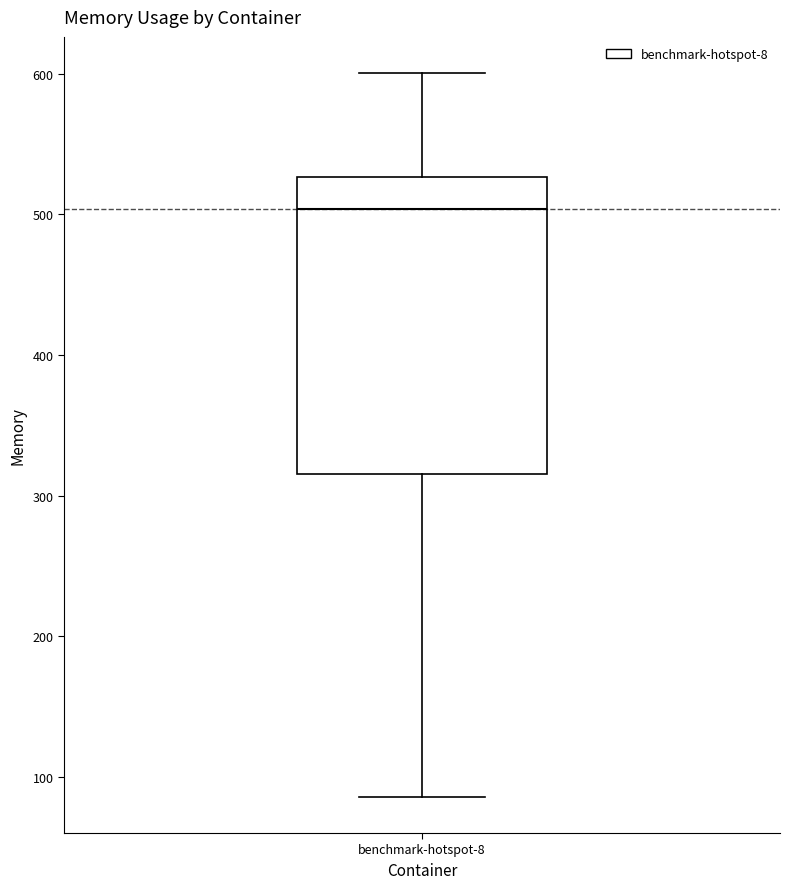

Read this box plot against the y-axis: the position of the median line, the range covered by the box, and the ends of both whiskers. The values are not printed on the chart, so give them approximately, as read against the axis.

median 500, box 320 to 530, whiskers 90 to 600